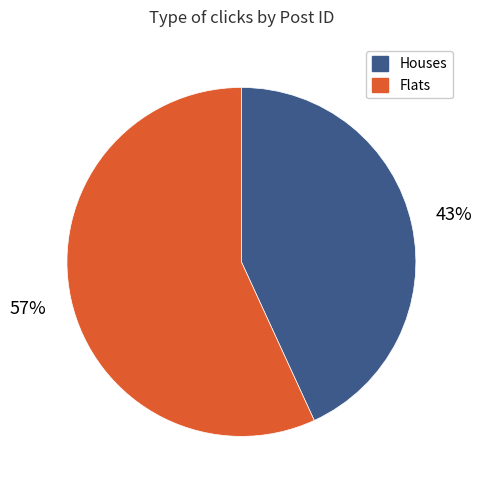

Approximately how many times larger is the value at Houses compared to Flats?

0.8